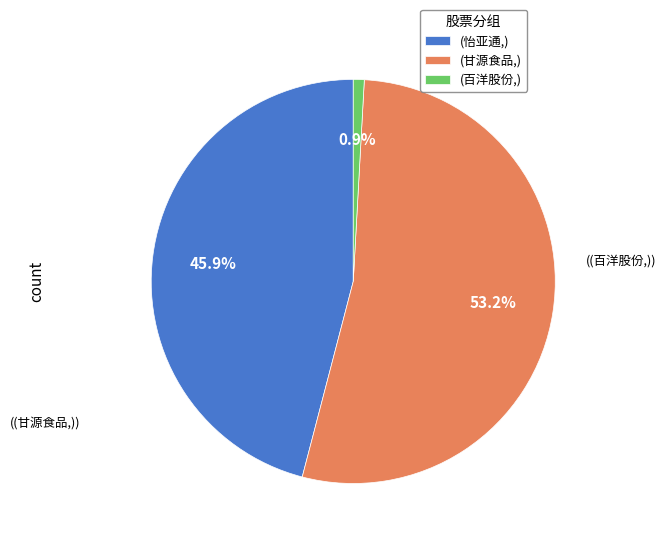

What is the smallest slice in the pie chart?

(百洋股份,)